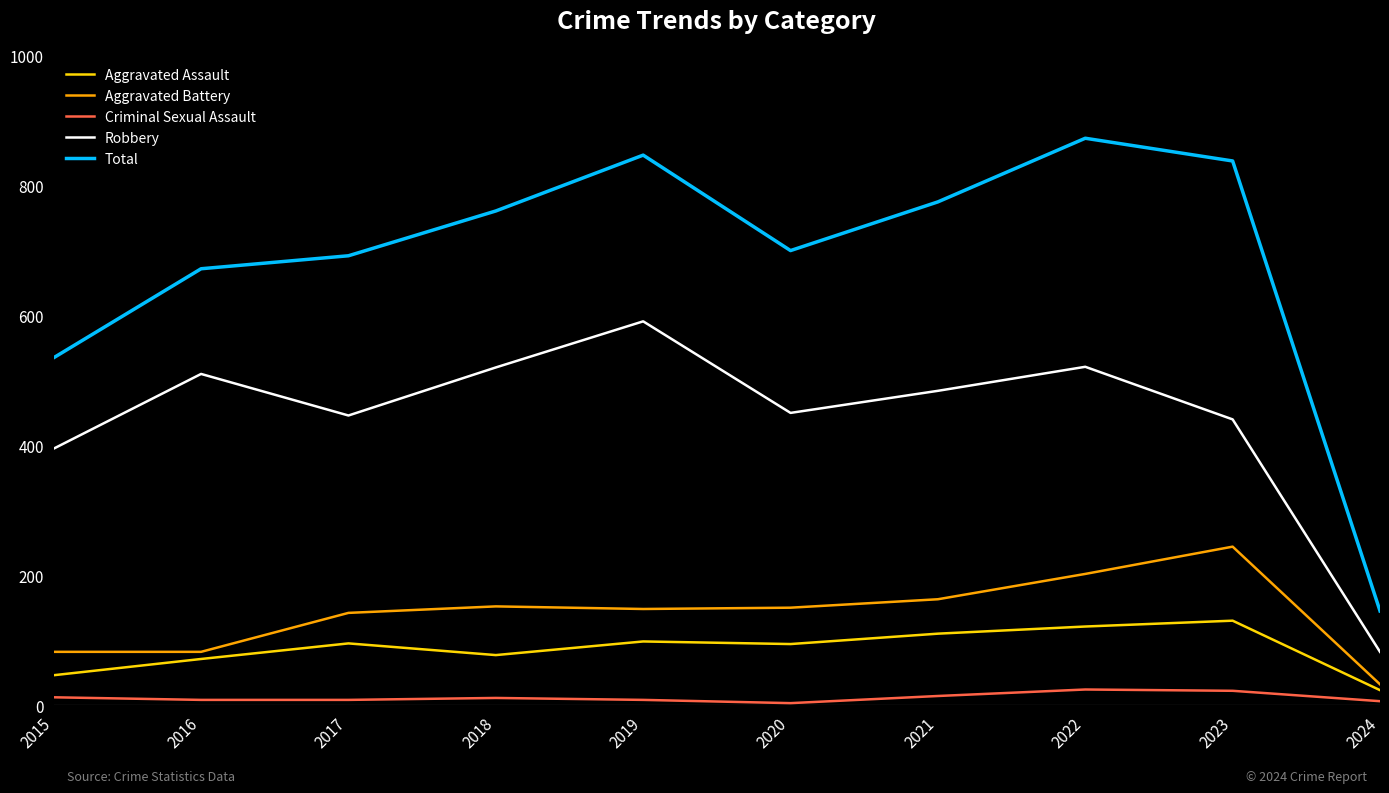

At how many categories does at least one series exceed 867?

1